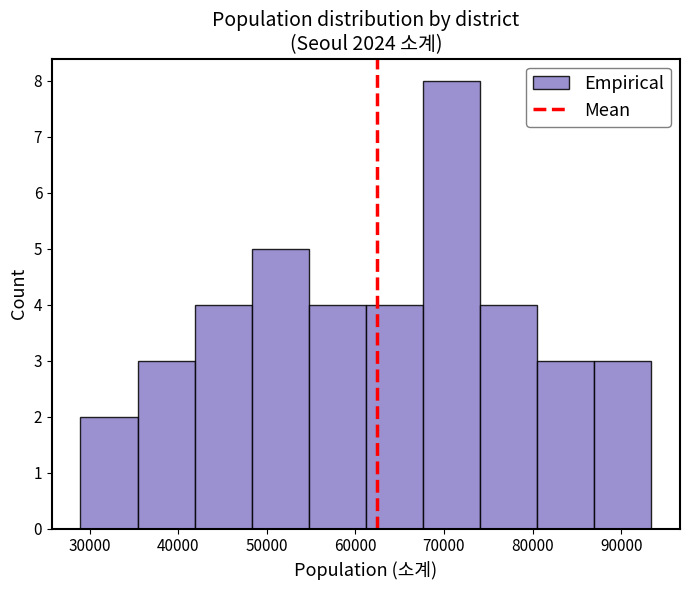

What is the height of the bar covering 81000 to 87000 on the x-axis? Neither the bar edges nor the heights are printed on the chart, so give them approximately, as read against the axes.

3